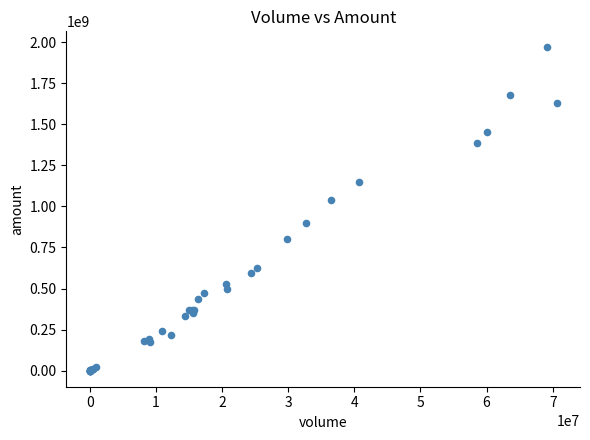

What Y value in the scatter plot is closest to 984173844?

1037371947